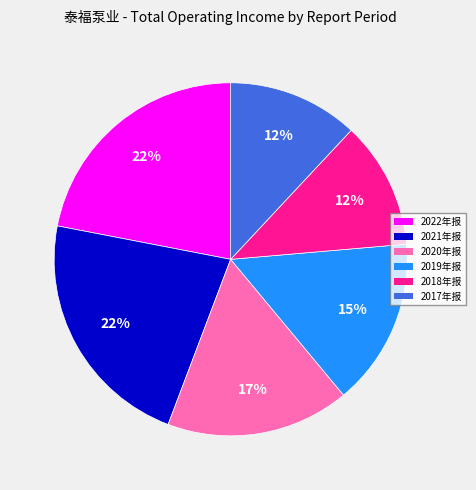

How many slices are in this pie chart?

6